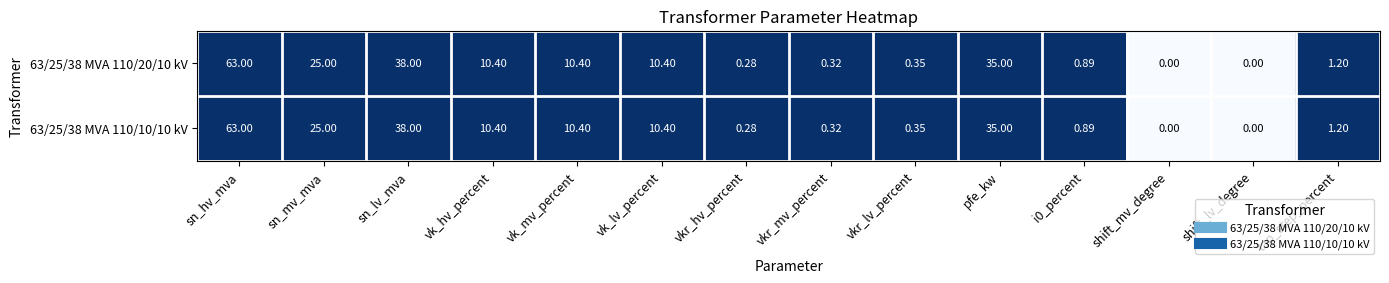

At which category does the chart reach its peak across all series?

sn_hv_mva